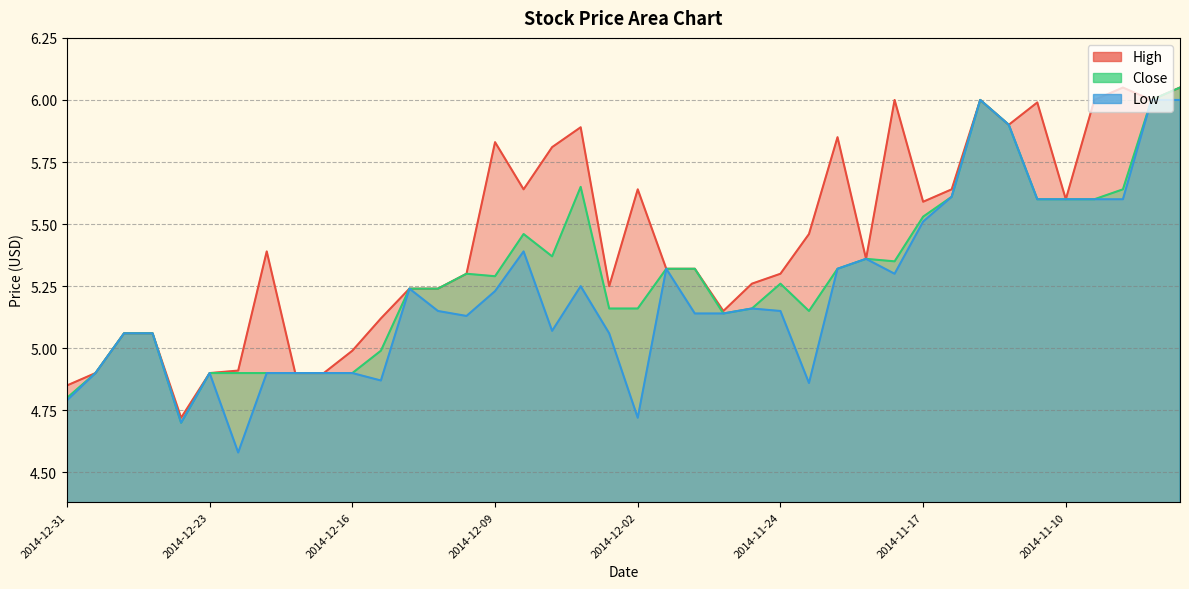

At 2014-12-17, list the series in order from largest to smallest.

High, Close, Low